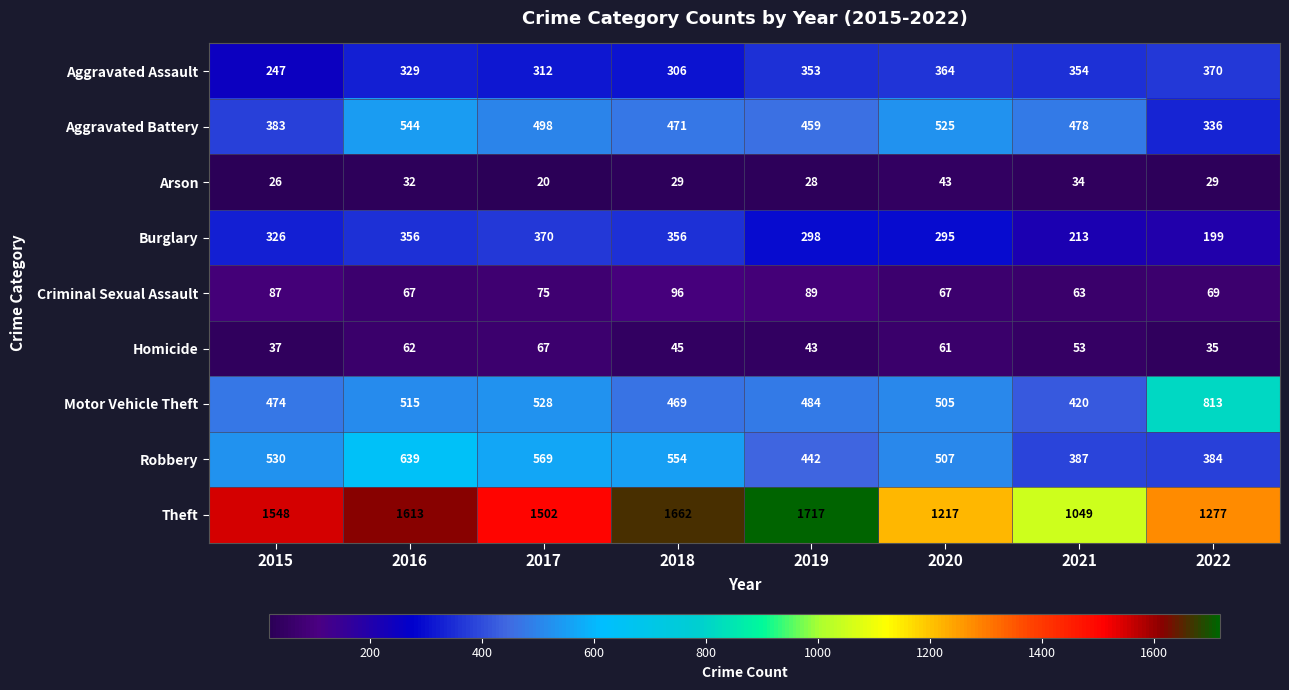

Which series has the largest total across all categories?

Theft